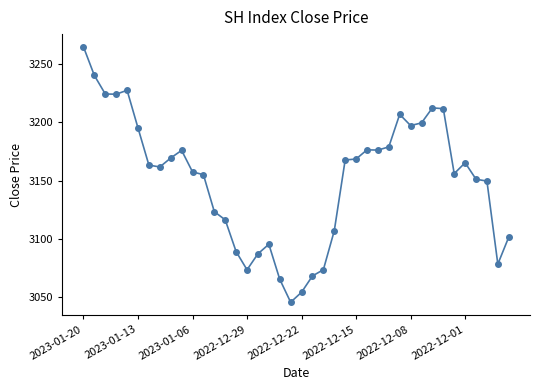

What is the greatest value displayed?

3264.8